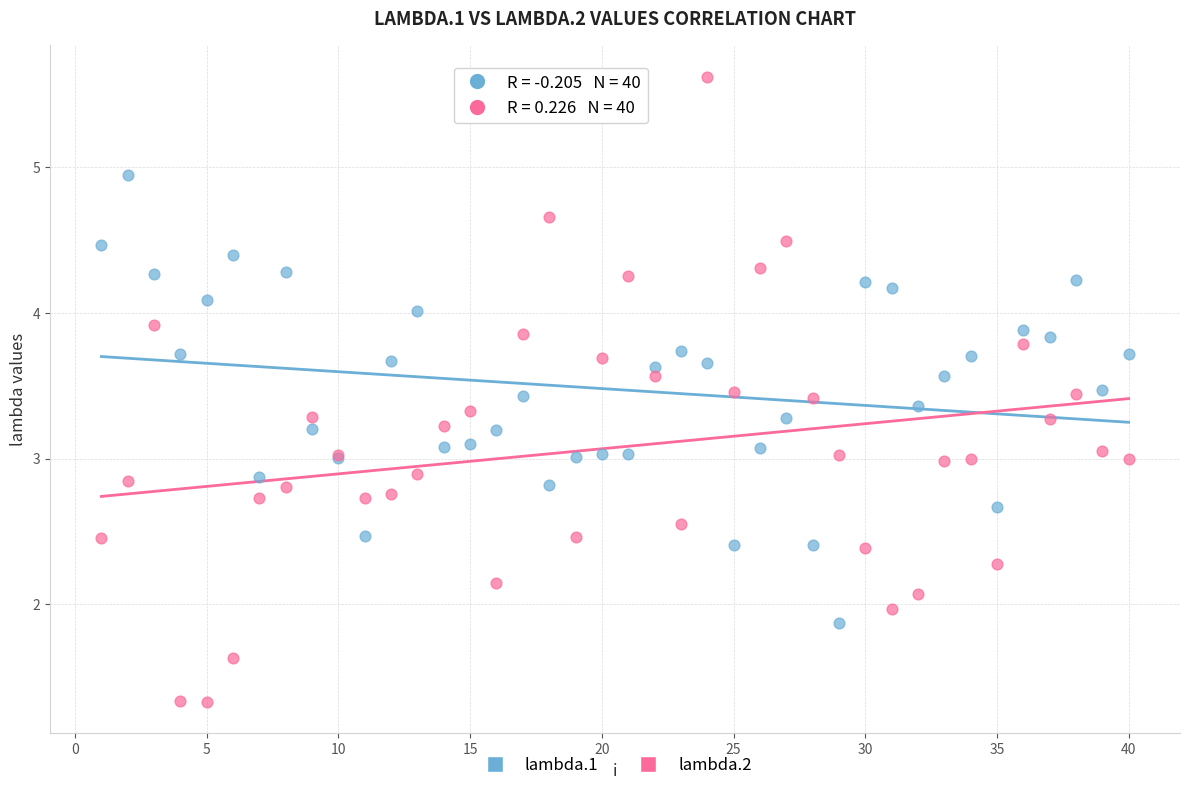

Which series has the largest Y range (max minus min)?

lambda.2